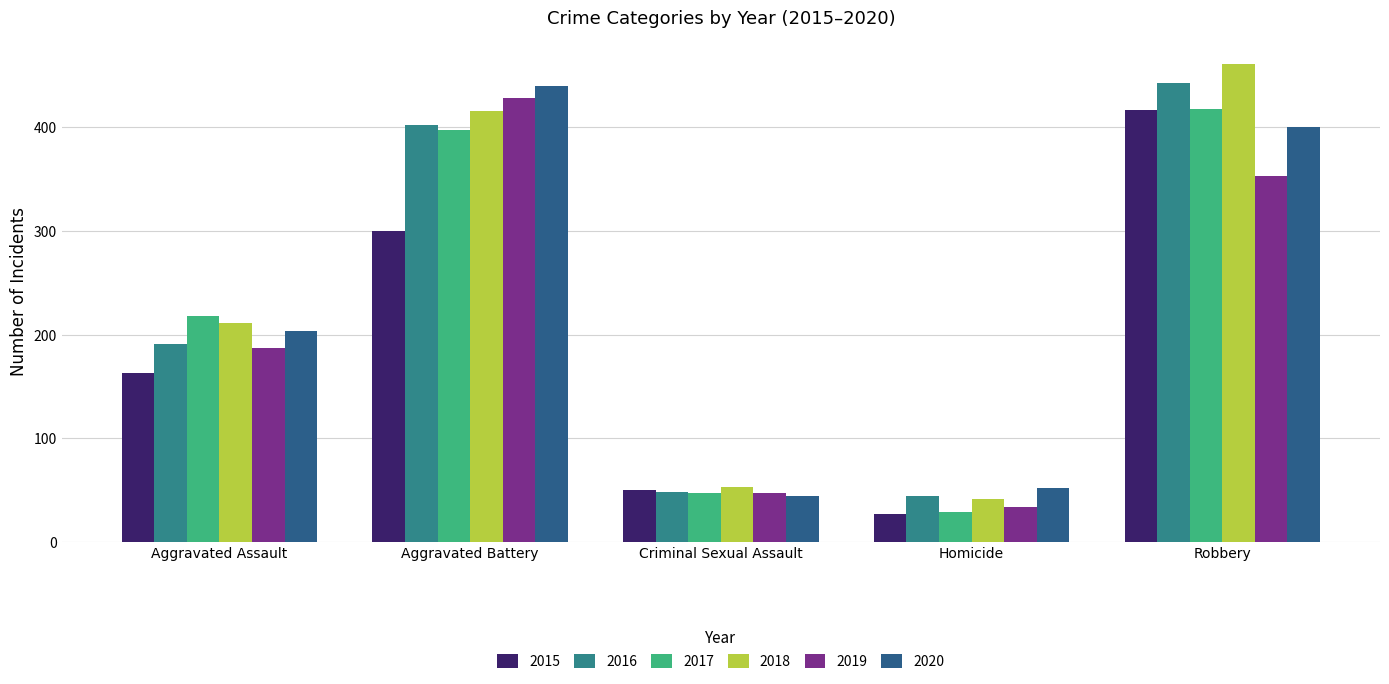

What is the spread (max minus min) of values at Homicide?

25